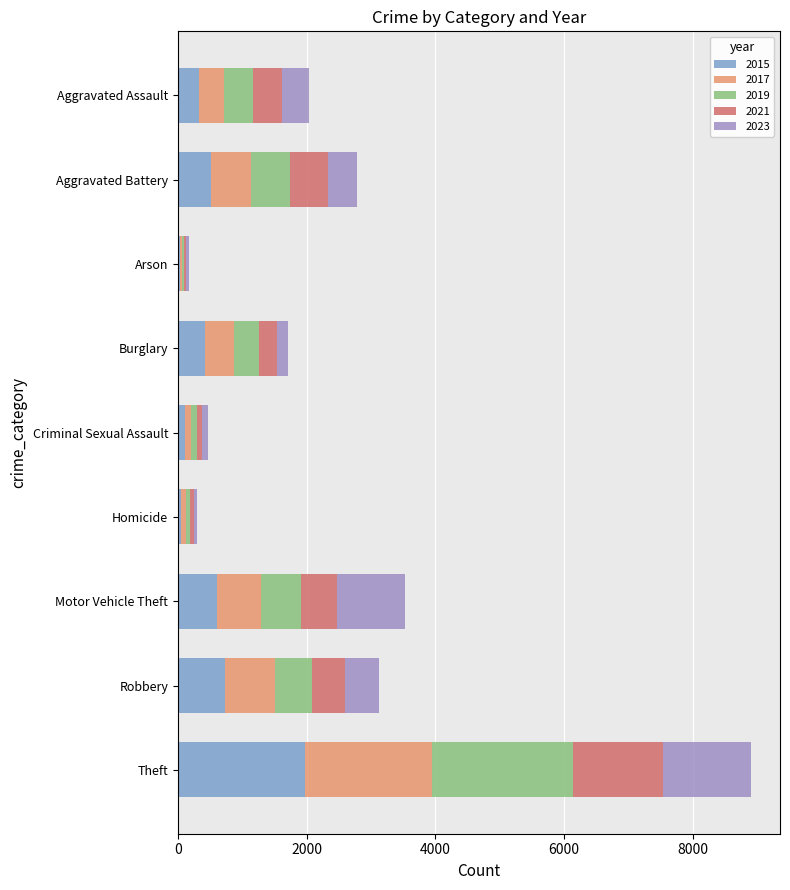

At Burglary, list the series in order from largest to smallest.

2017, 2015, 2019, 2021, 2023